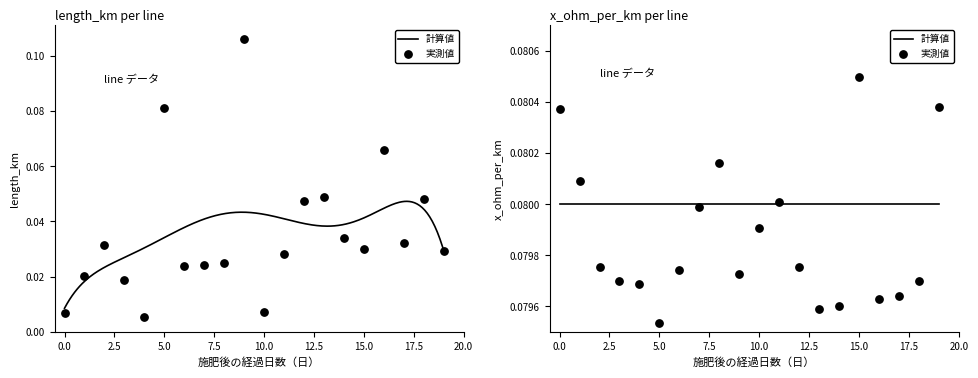

Between 15 and 17, which is larger?

17